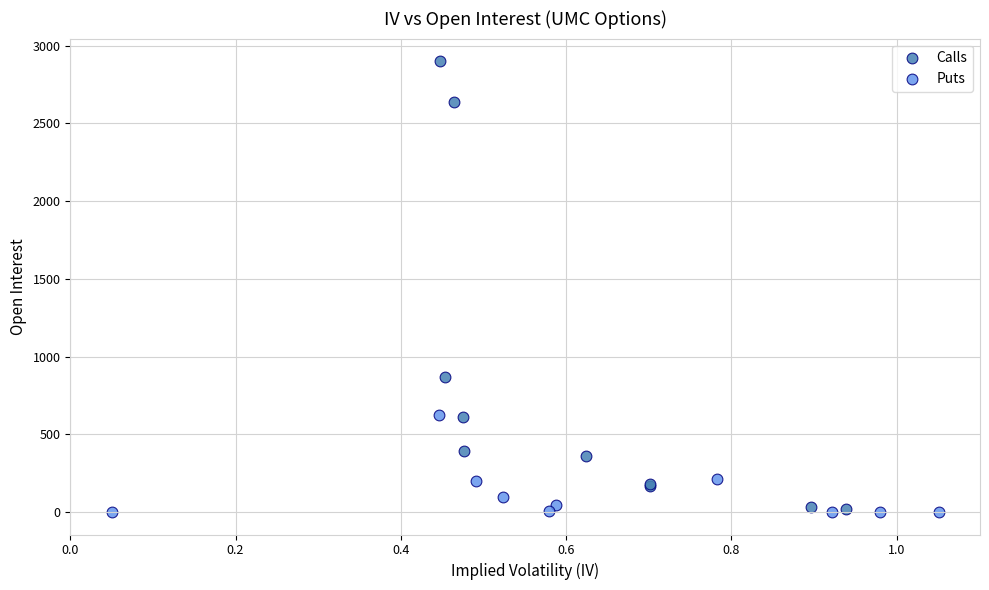

Which series contains the highest Y value?

Calls